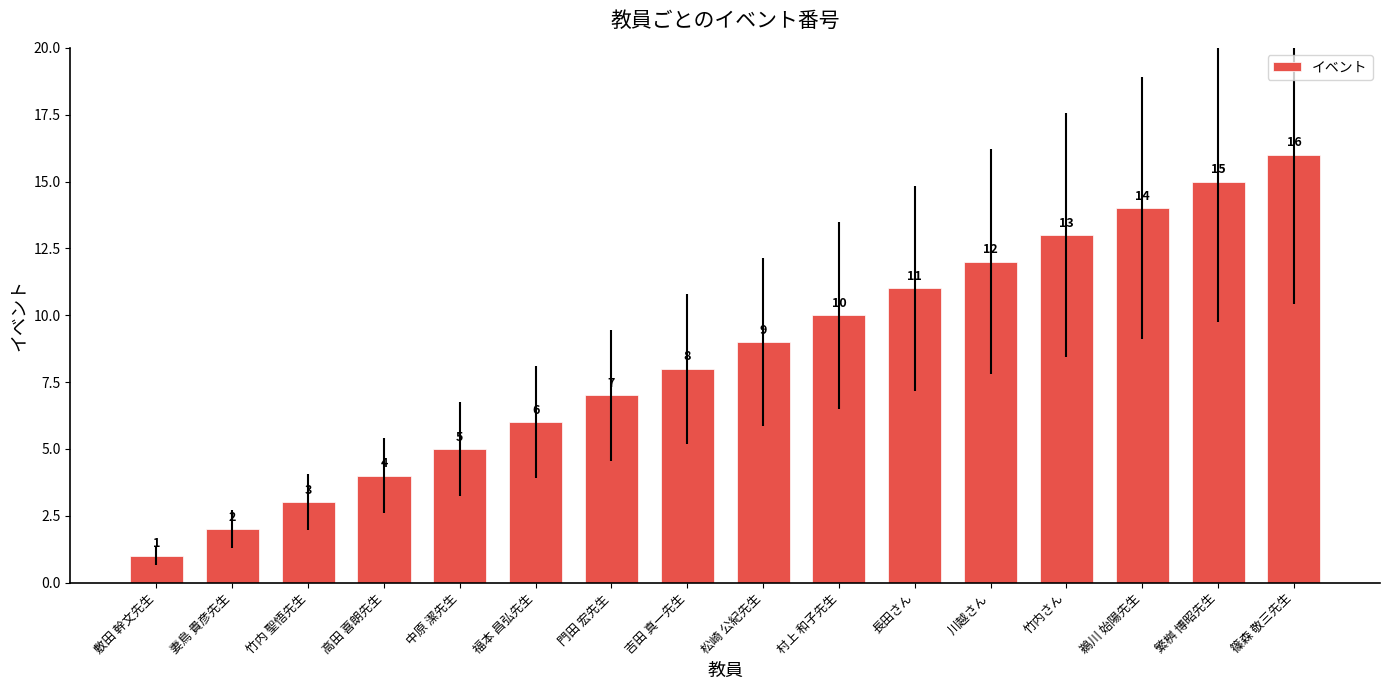

At which category does the chart reach its minimum across all series?

敷田 幹文先生